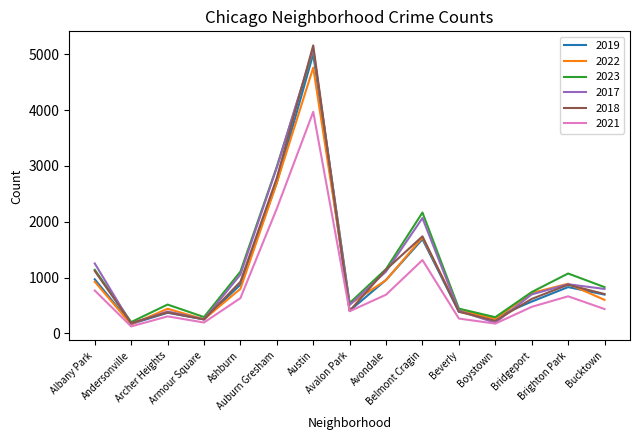

In 2018, how many points are lower than both neighbors (excluding endpoints)?

4